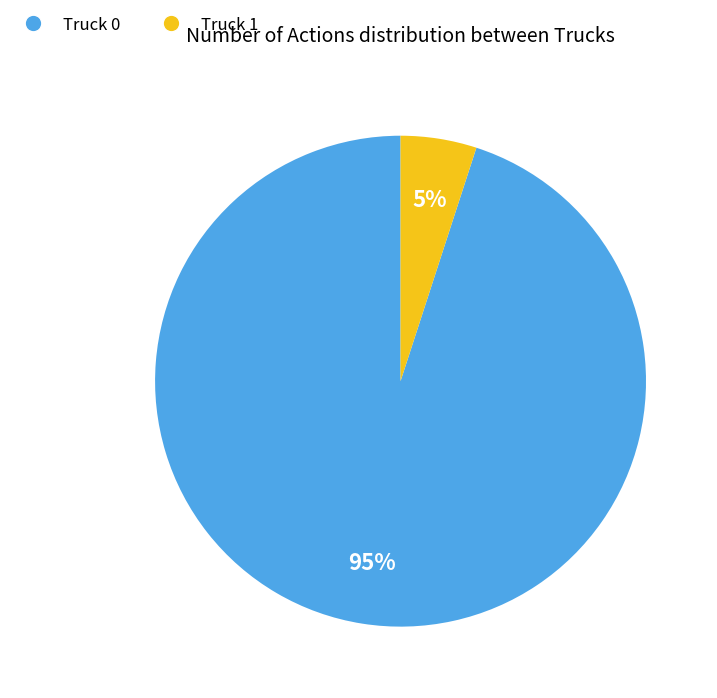

The Truck 1 slice represents 5% of the pie. True or false?

True